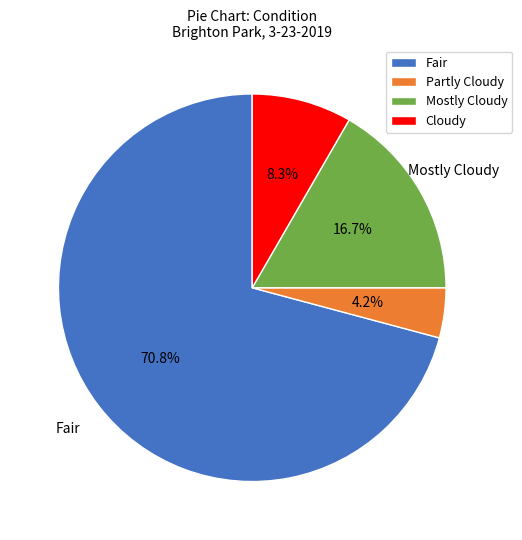

To the nearest percent, what is the average slice percentage?

25%